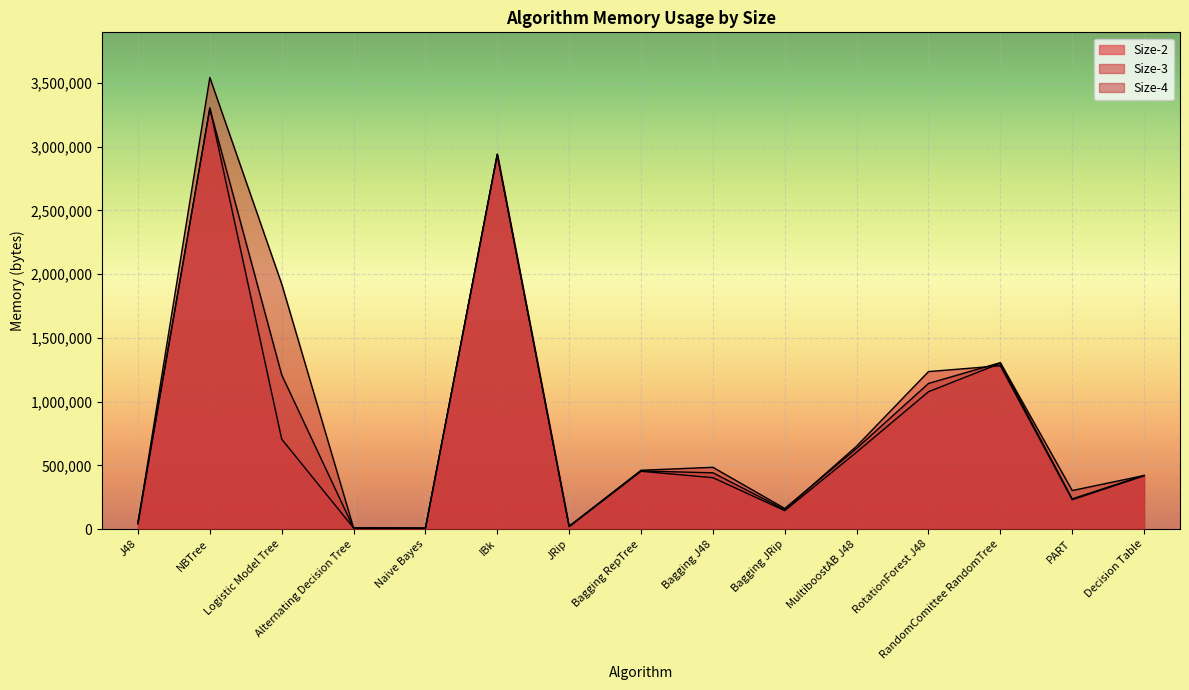

How many intersections are there between Size-3 and Size-4?

5